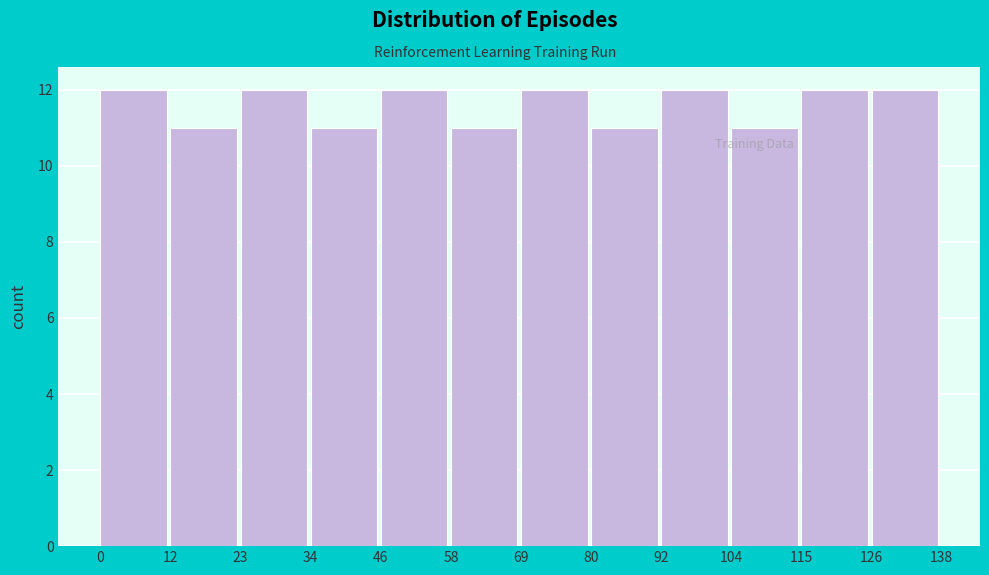

Reading left to right, transcribe this chart: for each bar, give the range it covers on the x-axis and its height. The values are not printed on the chart, so give them approximately, as read against the axis.

0 to 12: 12
12 to 23: 11
23 to 34: 12
34 to 46: 11
46 to 58: 12
58 to 69: 11
69 to 80: 12
80 to 92: 11
92 to 104: 12
104 to 115: 11
115 to 126: 12
126 to 138: 12